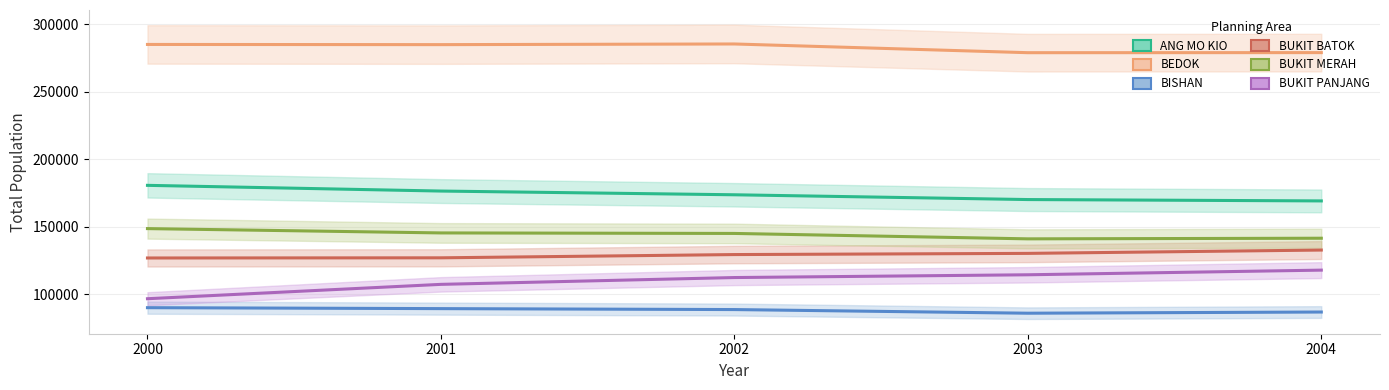

True or false: BEDOK and BUKIT PANJANG cross at least once.

False